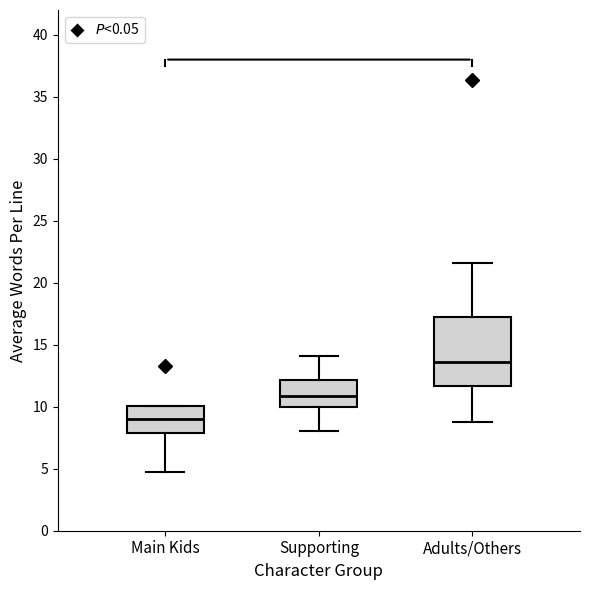

Reading left to right, read every box against the y-axis: the position of its median line, the range the box covers, and the ends of its whiskers. The values are not printed on the chart, so give them approximately, as read against the axis.

Main Kids: median 9.0, box 8.0 to 10.0, whiskers 4.5 to 10.0
Supporting: median 11.0, box 10.0 to 12.0, whiskers 8.0 to 14.0
Adults/Others: median 13.5, box 11.5 to 17.0, whiskers 9.0 to 21.5